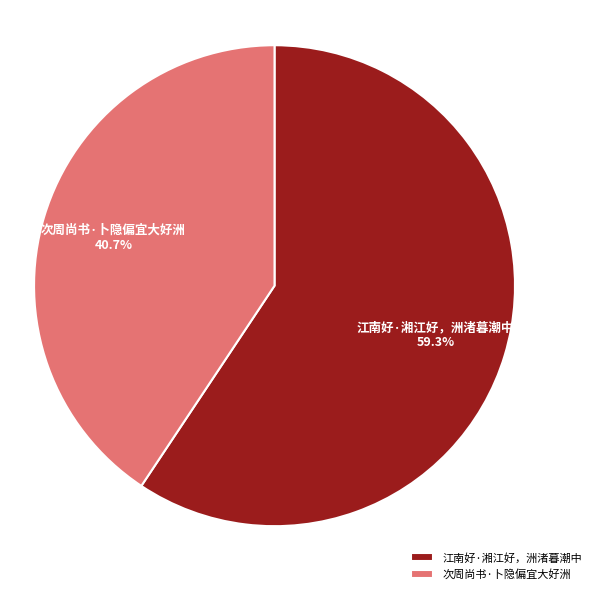

Is it true that 次周尚书·卜隐偏宜大好洲 is 41% of the pie?

True